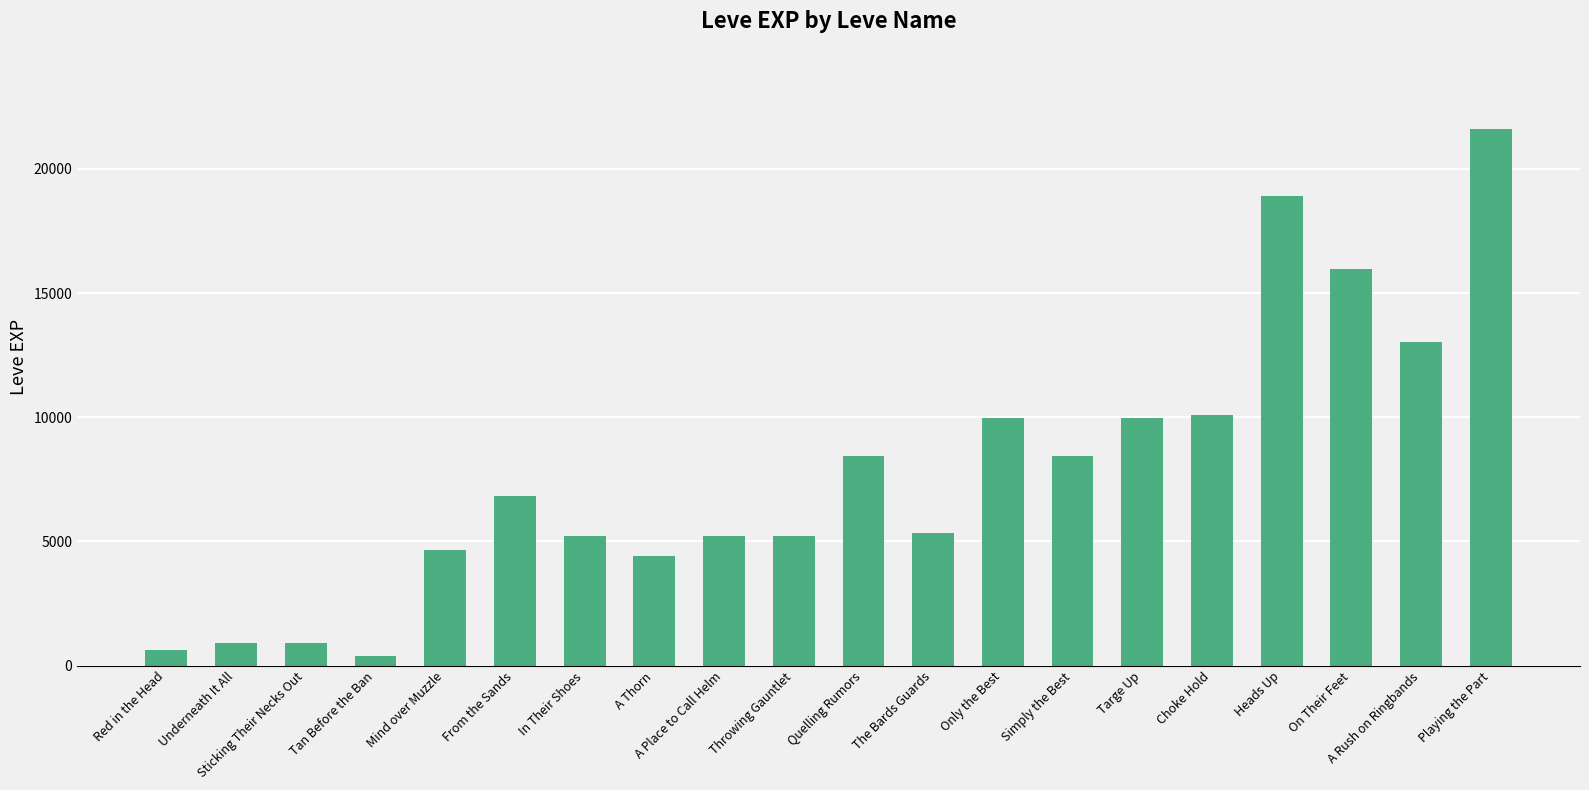

The value at The Bards Guards is 5330. True or false?

True